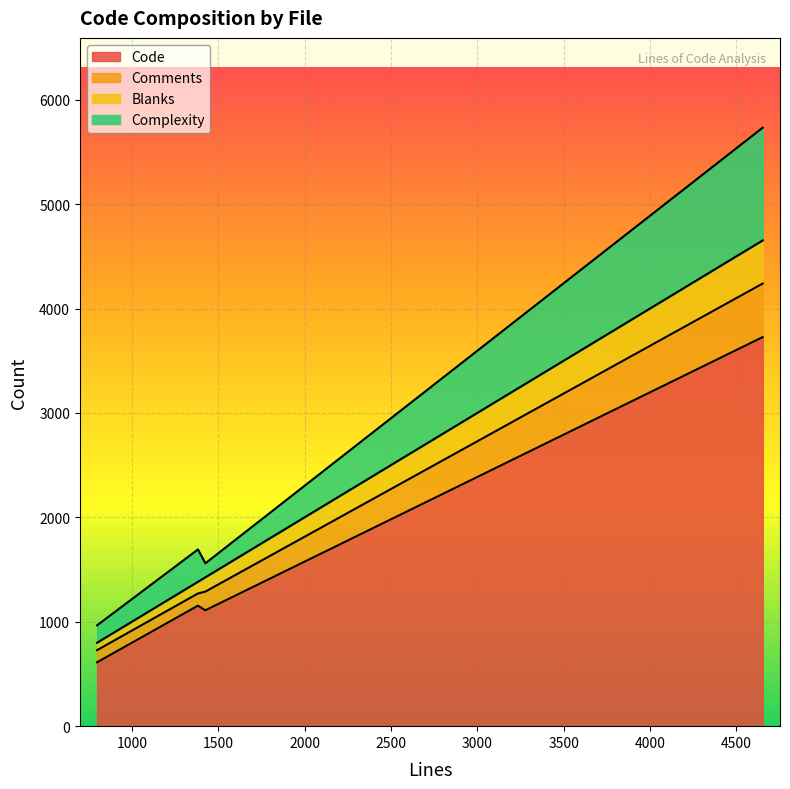

Read the Code value at windows.c, to the nearest 100.

1100